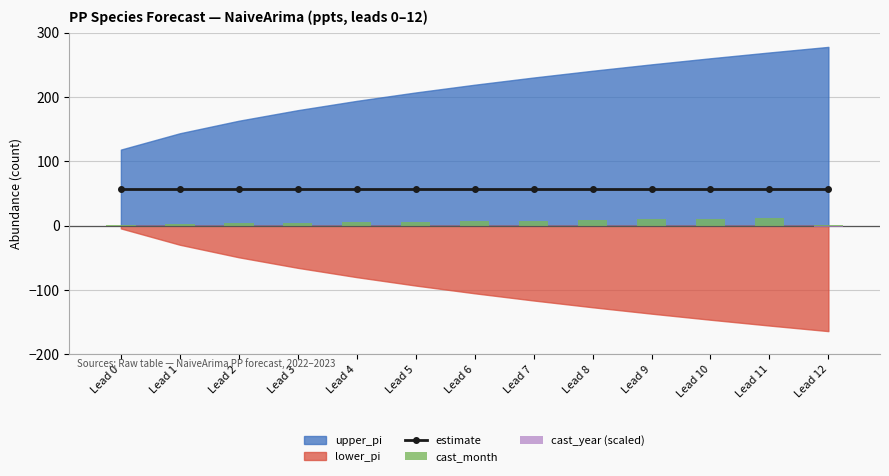

What is the sum of the cast_year (scaled) values at Lead 11 and Lead 8?

1.0